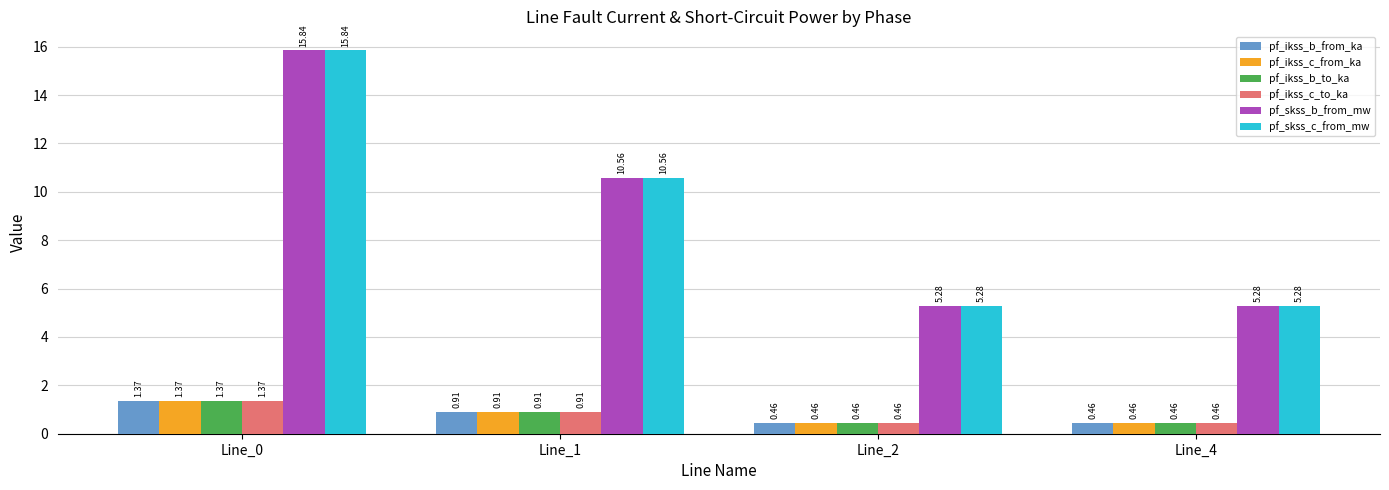

What is the difference between the highest and lowest values at Line_4?

4.8